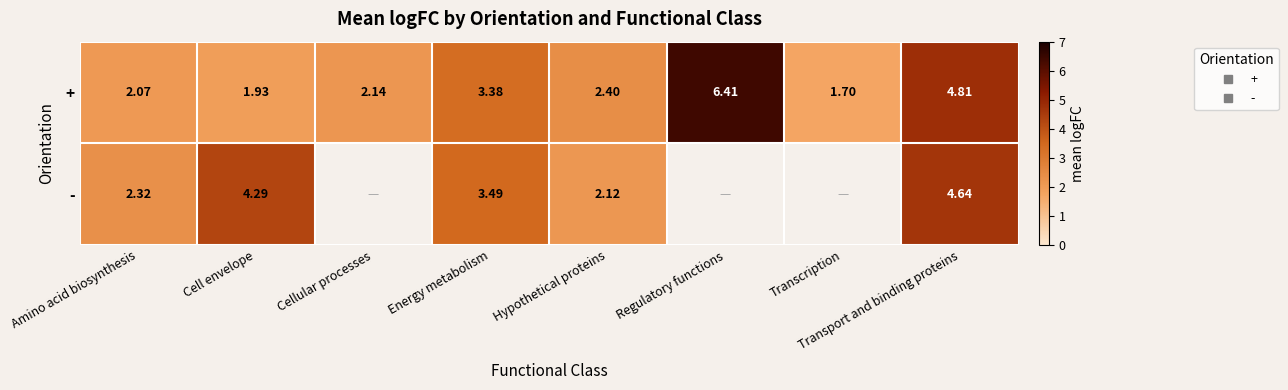

How many data points in - are less than 3?

2